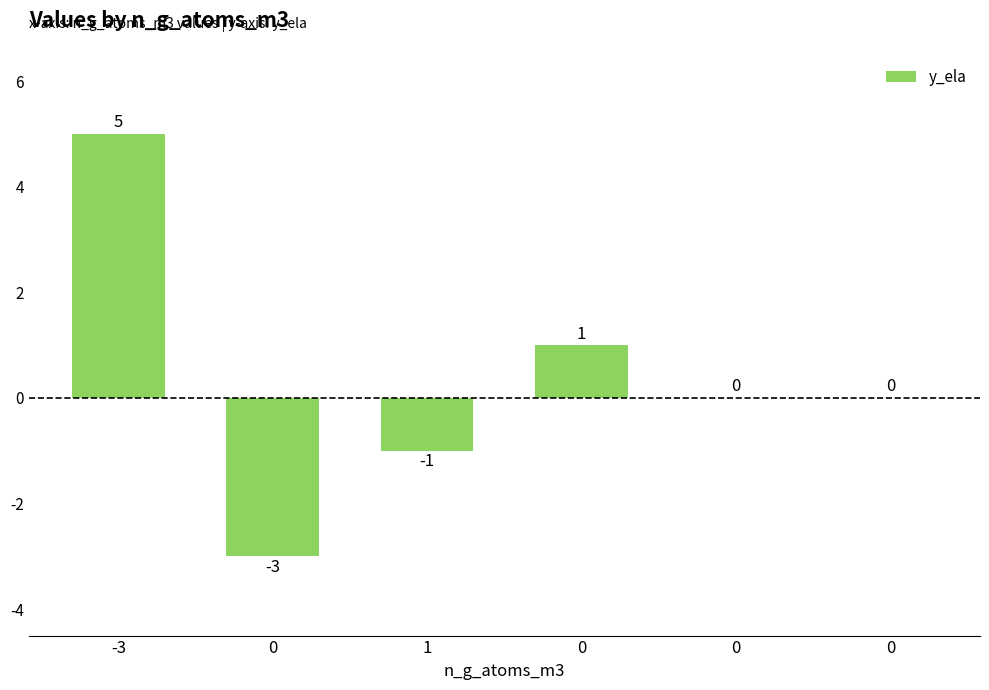

Reading left to right, transcribe all the data shown in this chart.

5	-3	-1	1	0	0